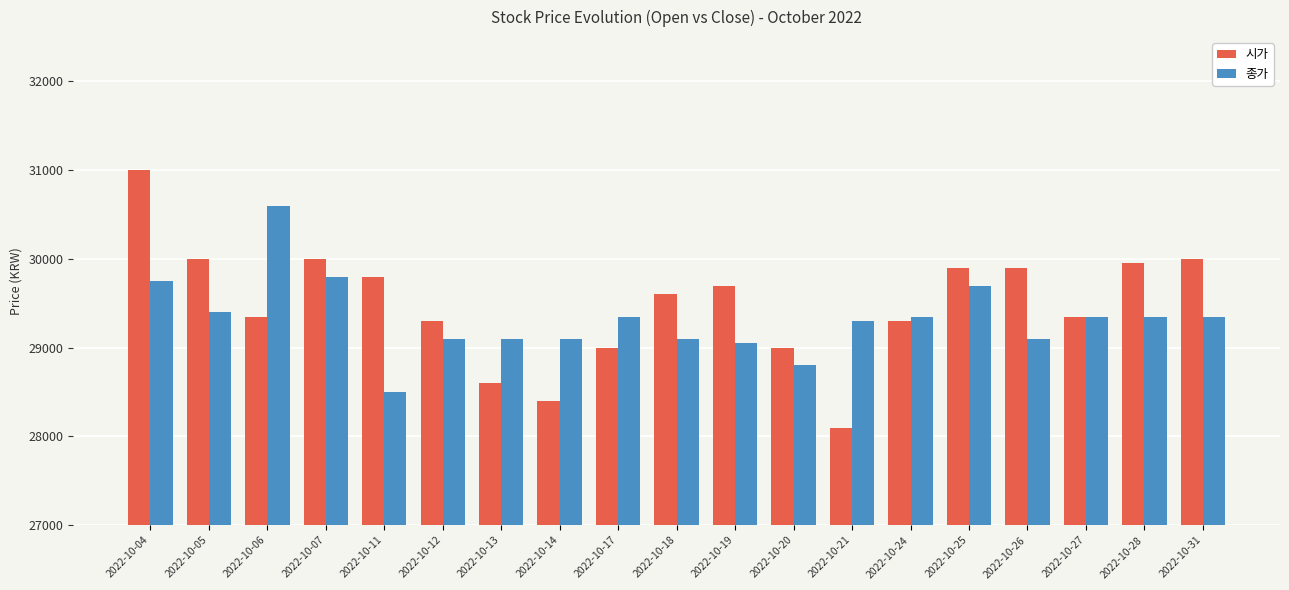

True or false: 종가 has a value of 29400 at 2022-10-05.

True